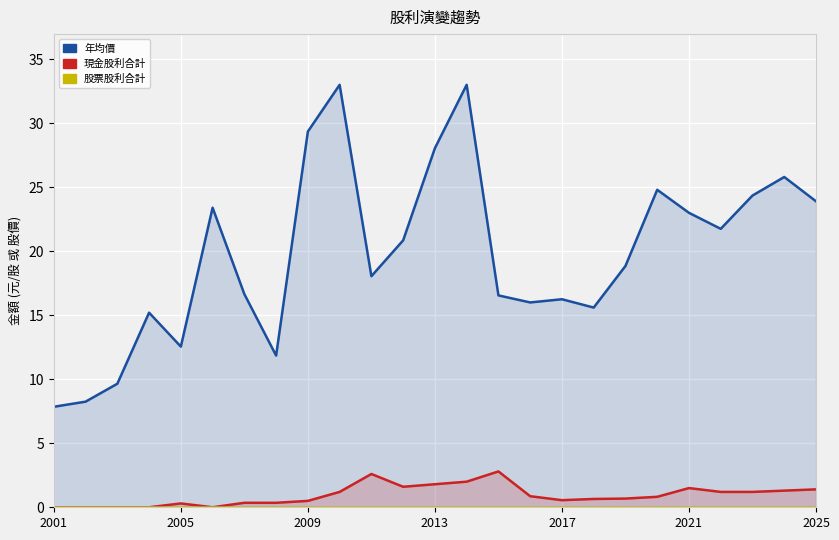

Which label corresponds to the smallest value in the chart?

2001